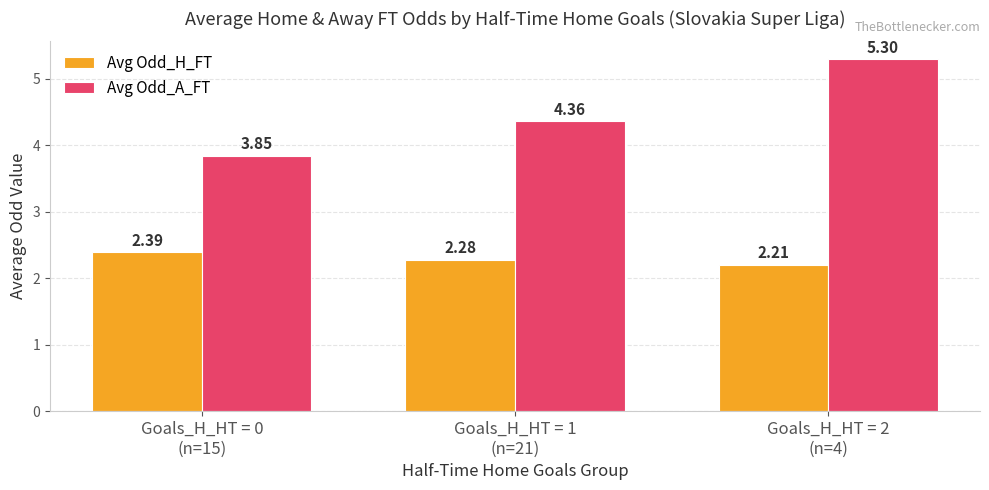

Which series has the widest spread of values?

Avg Odd_A_FT